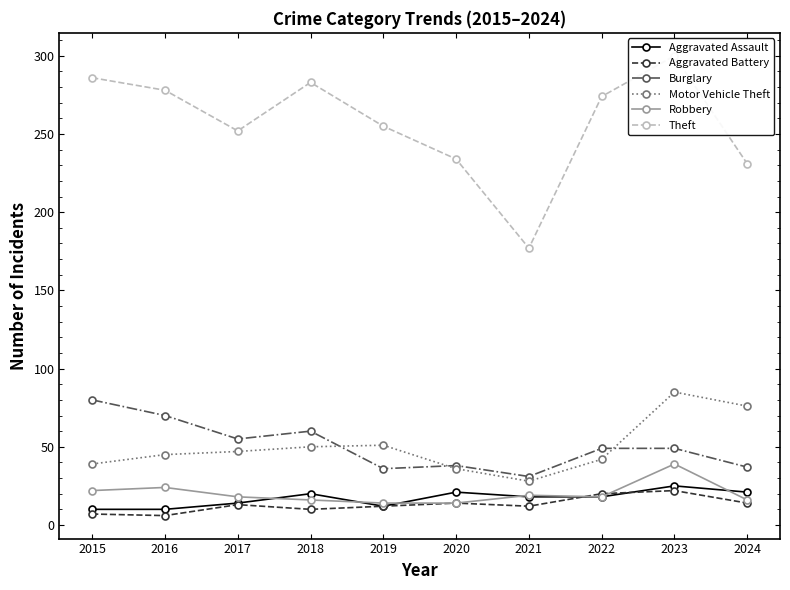

How many values in the Burglary series exceed 49?

4